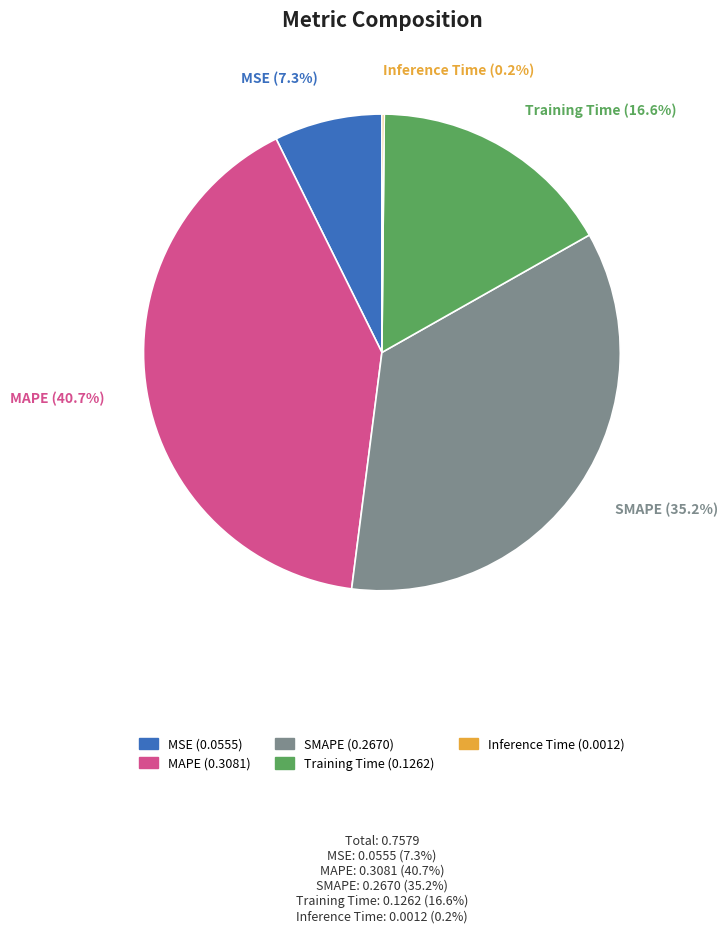

How much of the chart is everything except MAPE?

59.3%